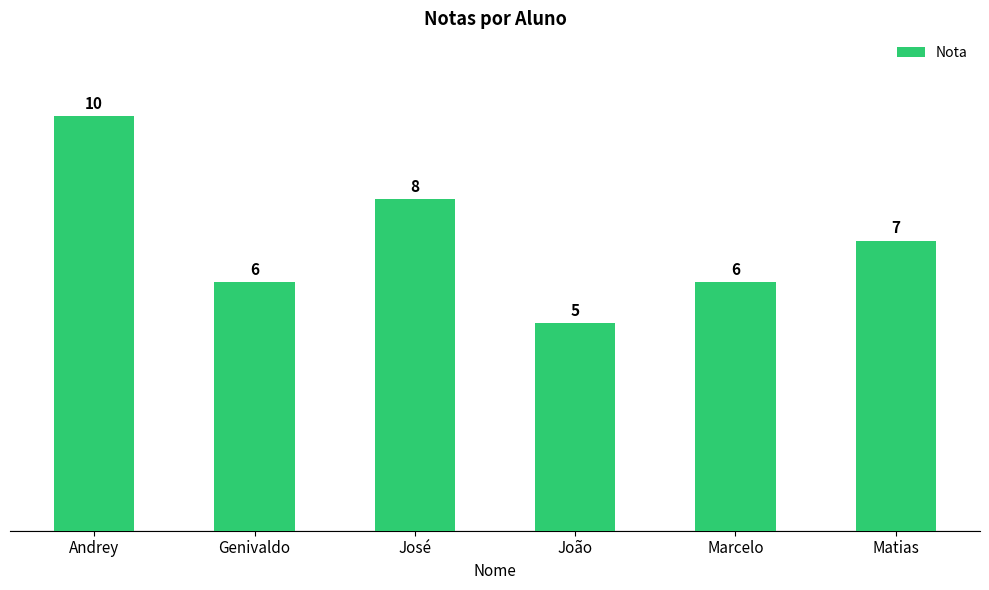

How many bars are there in total?

6